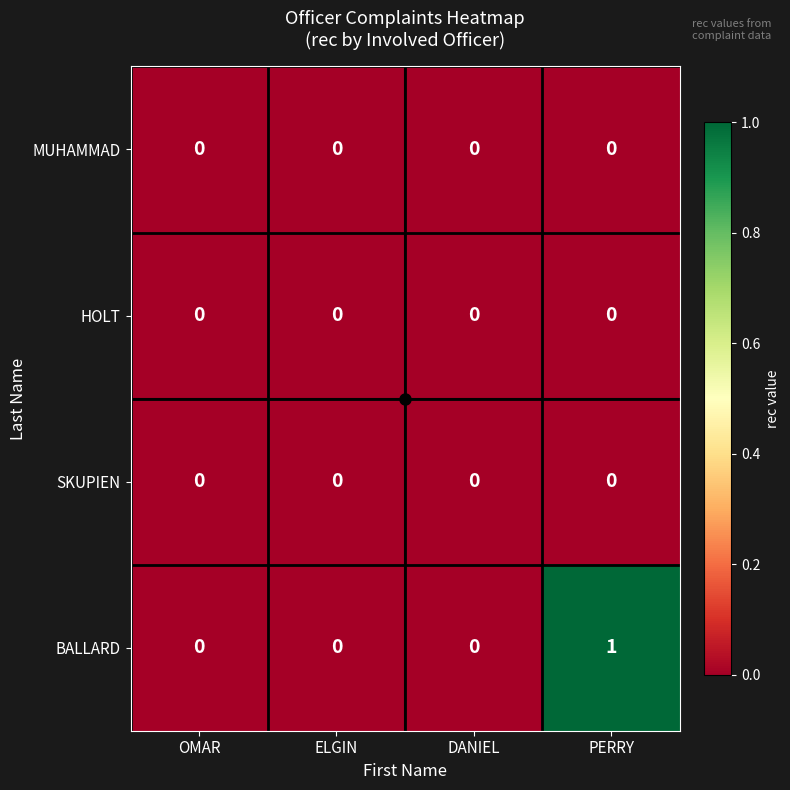

At which category is the sum across all series the highest?

PERRY